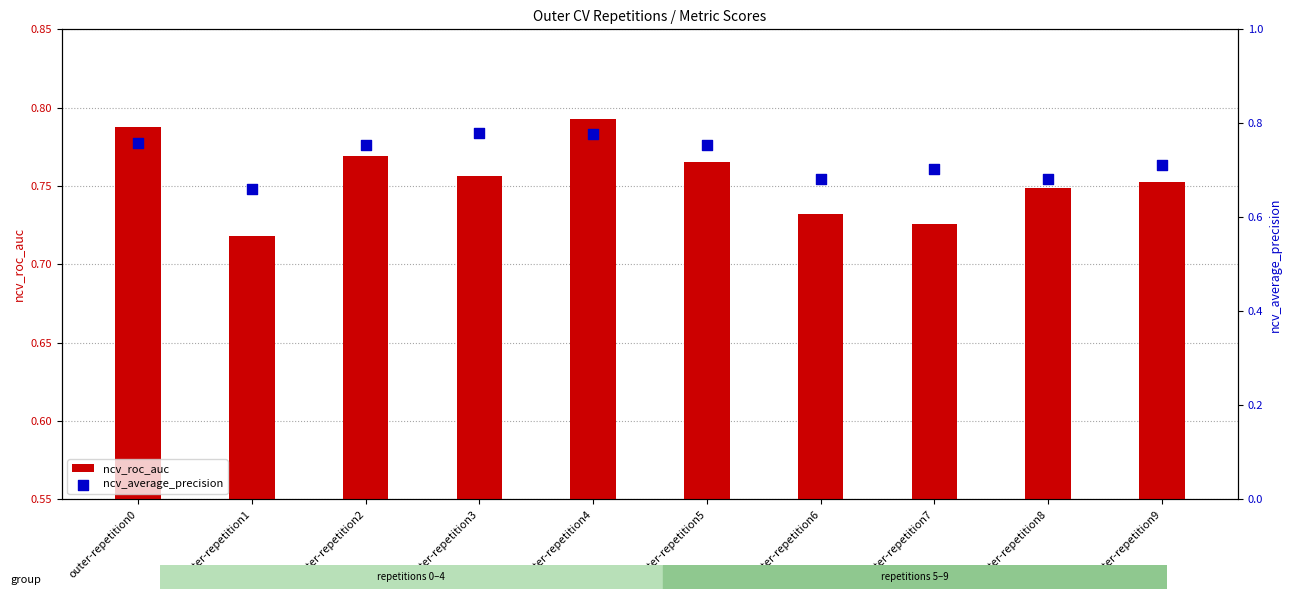

What are all the series names shown in the legend?

ncv_roc_auc, ncv_average_precision